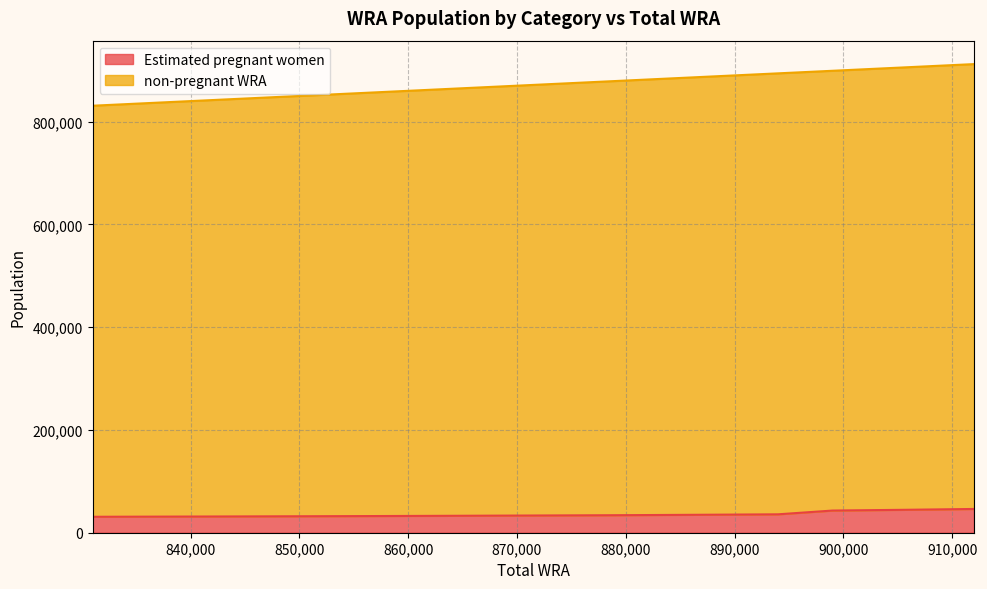

What is the value of the non-pregnant WRA point at the 5th from the left?

852045.1